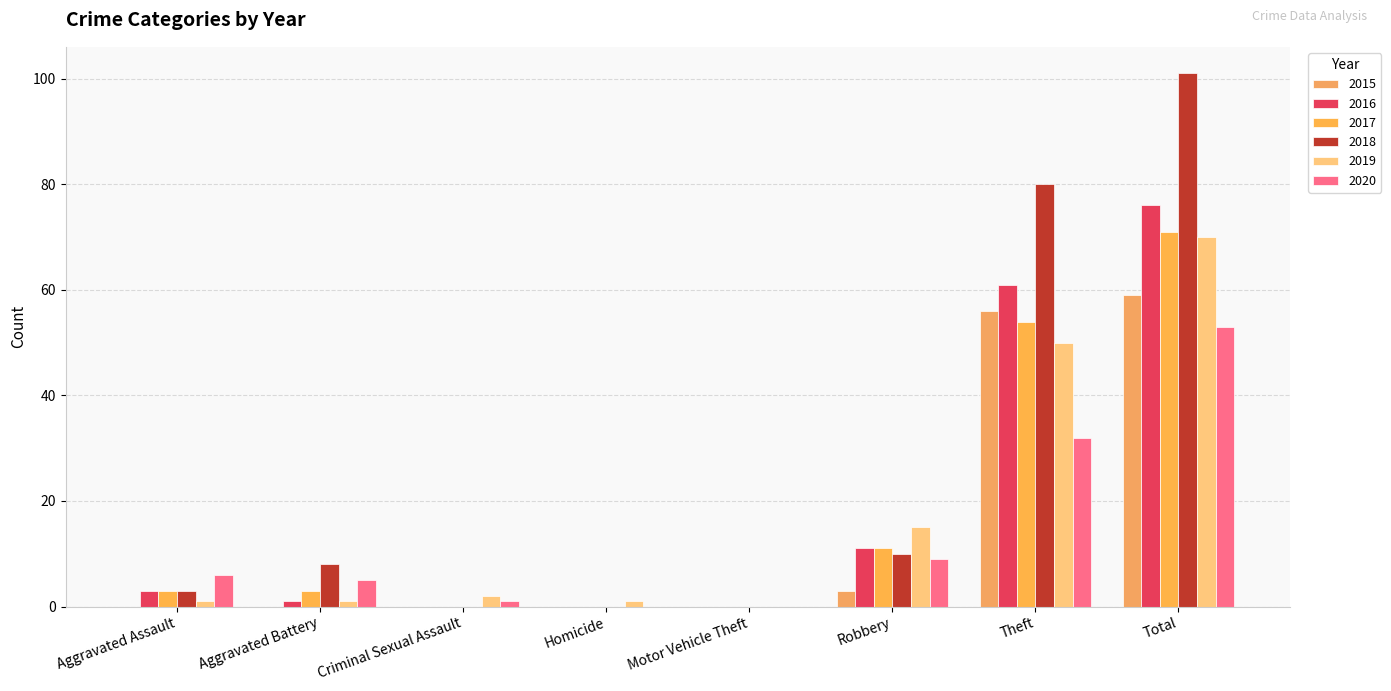

Which series has the widest spread of values?

2018